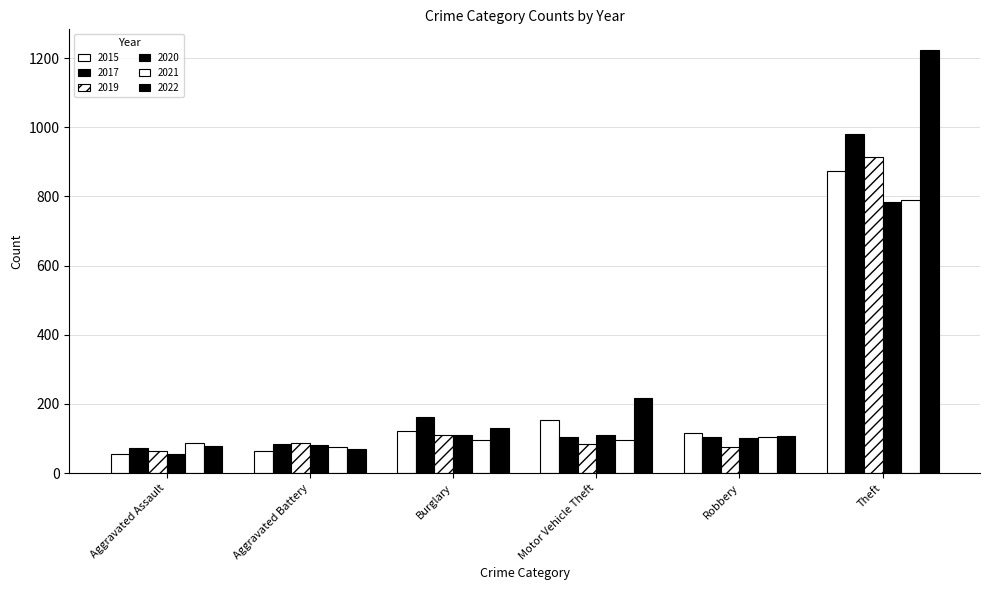

What is the total value across all series at Theft?

5563